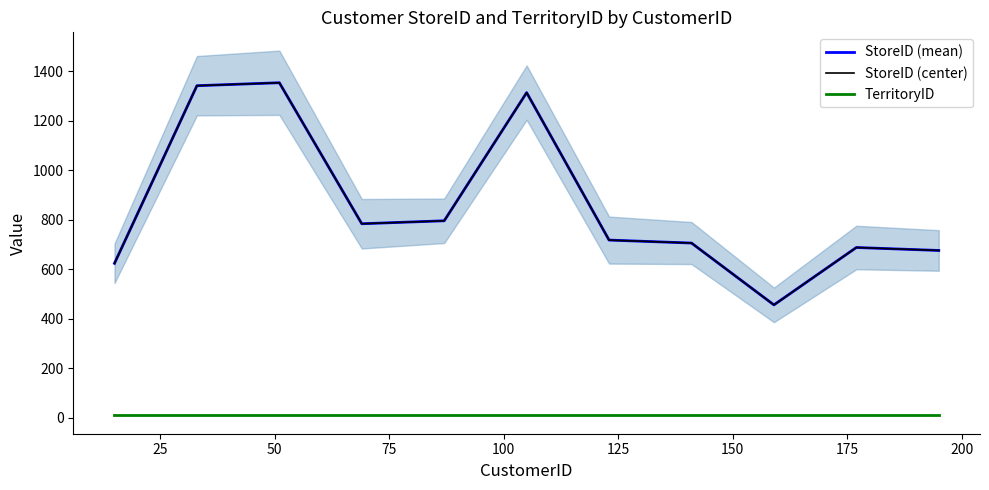

Reading right to left, extract all data points from this chart.

StoreID (mean): 676	688	456	706	718	1314	796	784	1354	1342	624
StoreID (center): 676	688	456	706	718	1314	796	784	1354	1342	624
TerritoryID: 9	9	9	9	9	9	9	9	9	9	9